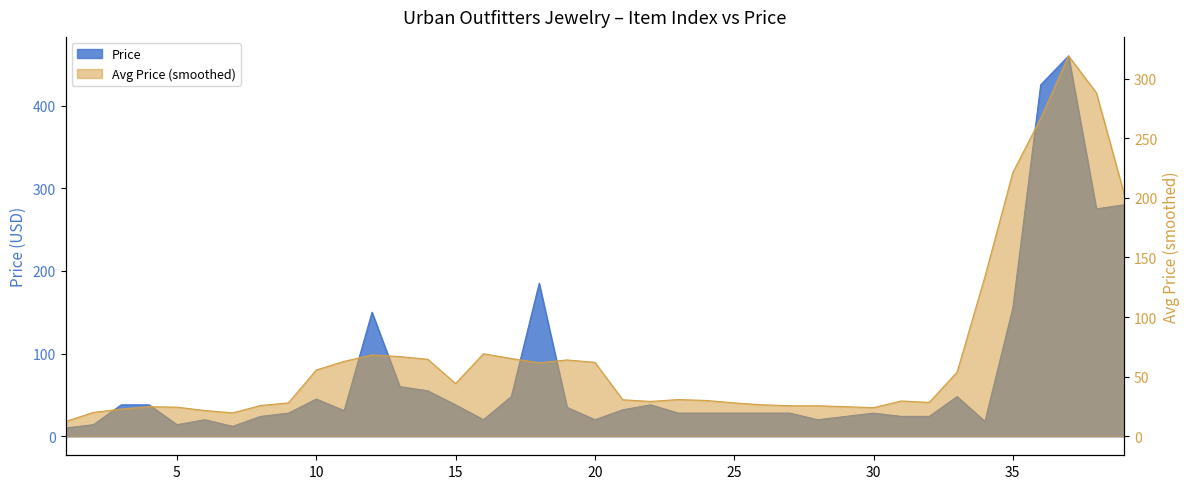

Between 24 and 18, which is larger?

18